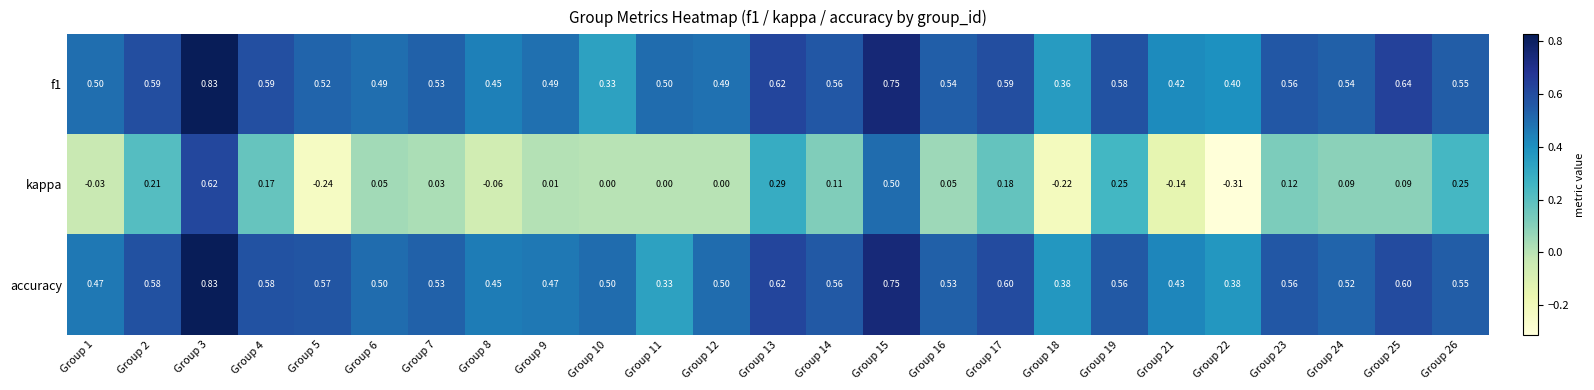

Which series has the largest total across all categories?

f1